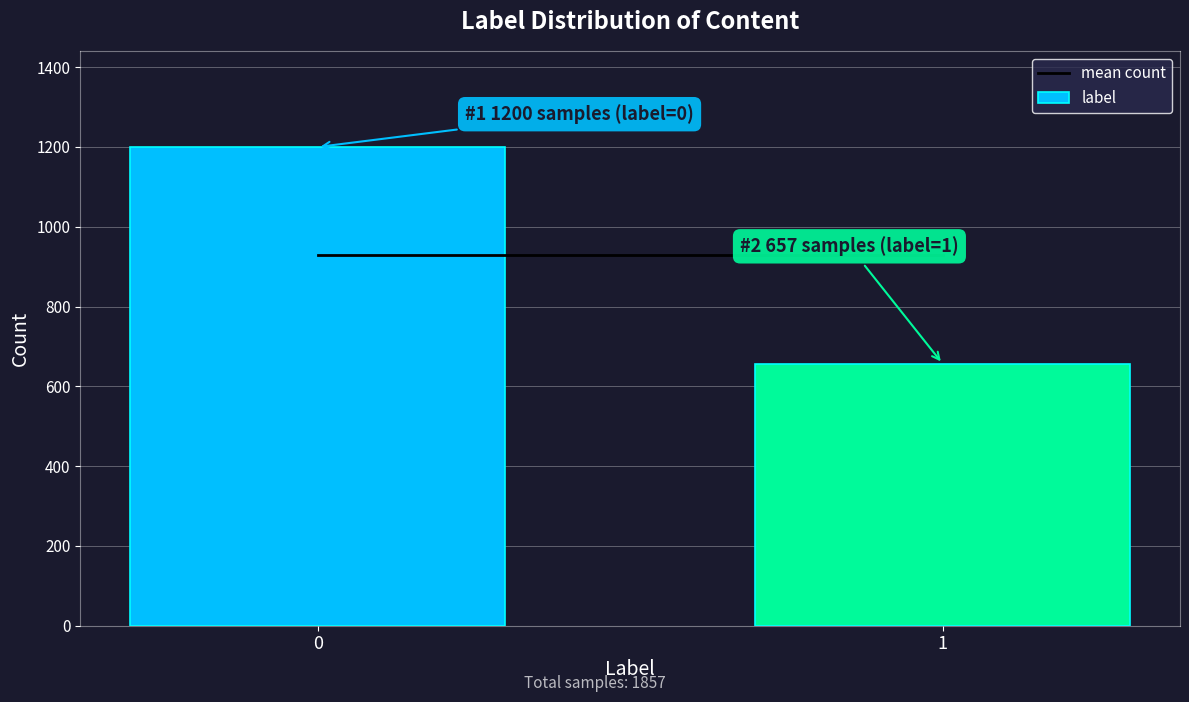

Reading left to right, extract all data points from this chart.

0=1200	1=657